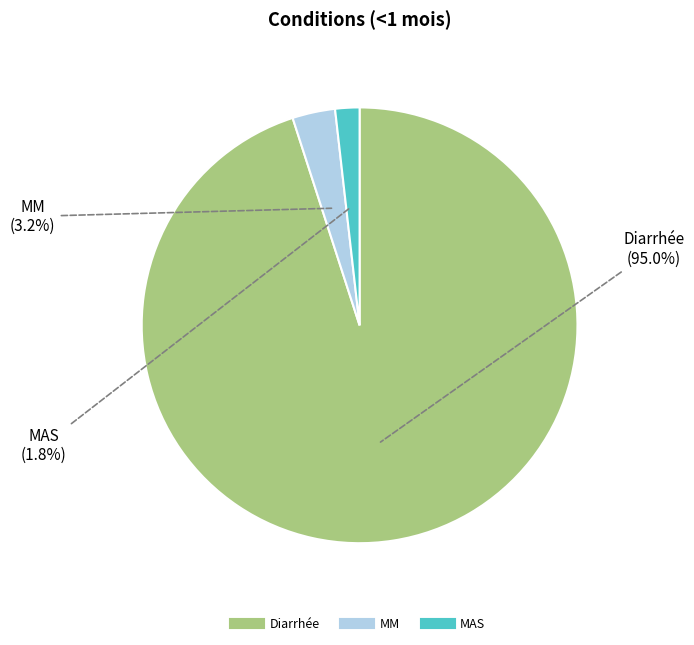

Which category has the biggest portion of the pie?

Diarrhée